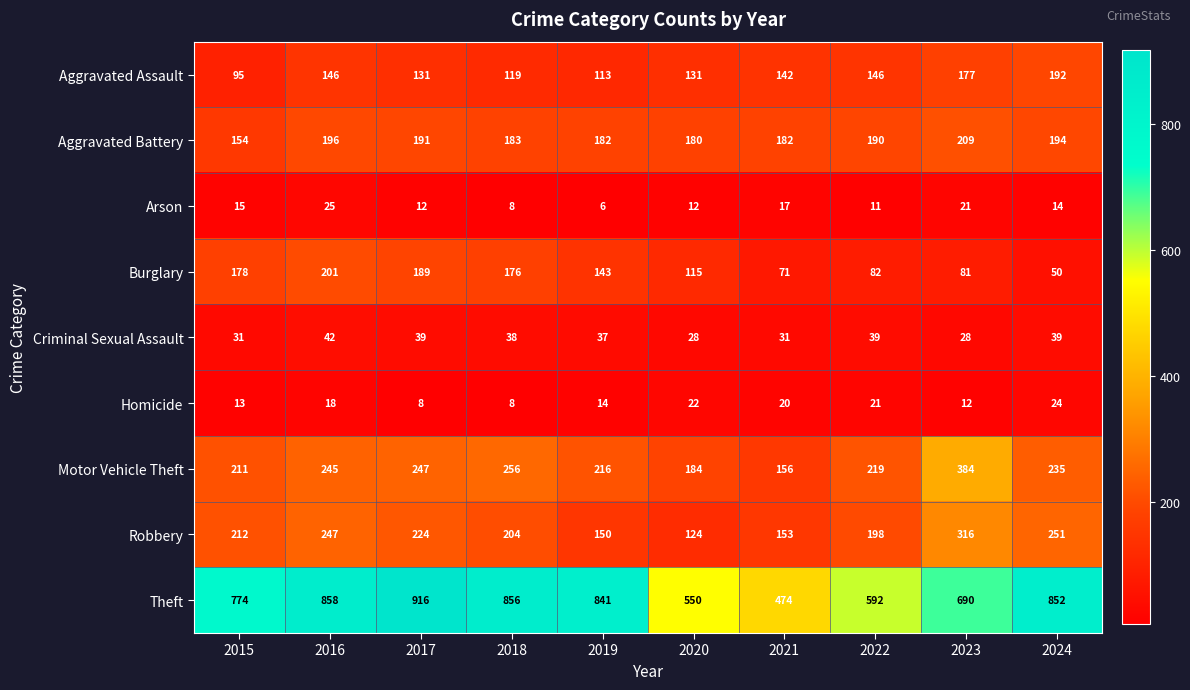

The value of Arson at 2018 is 12. True or false?

False